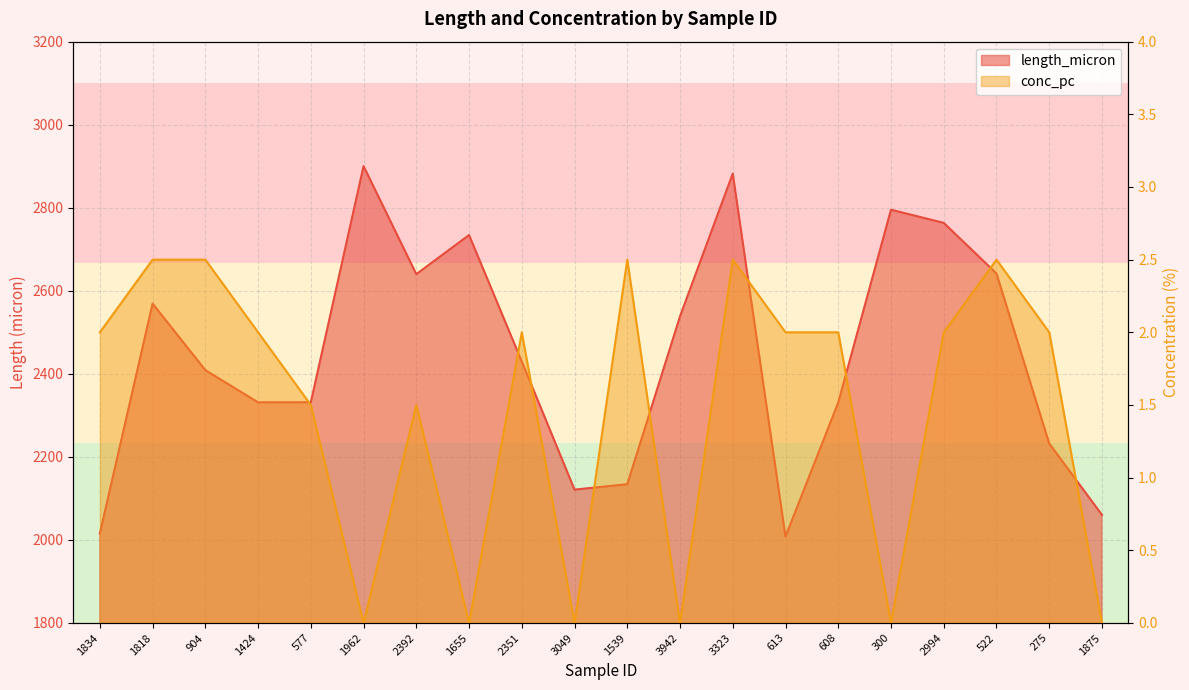

True or false: length_micron and conc_pc cross at least once.

False